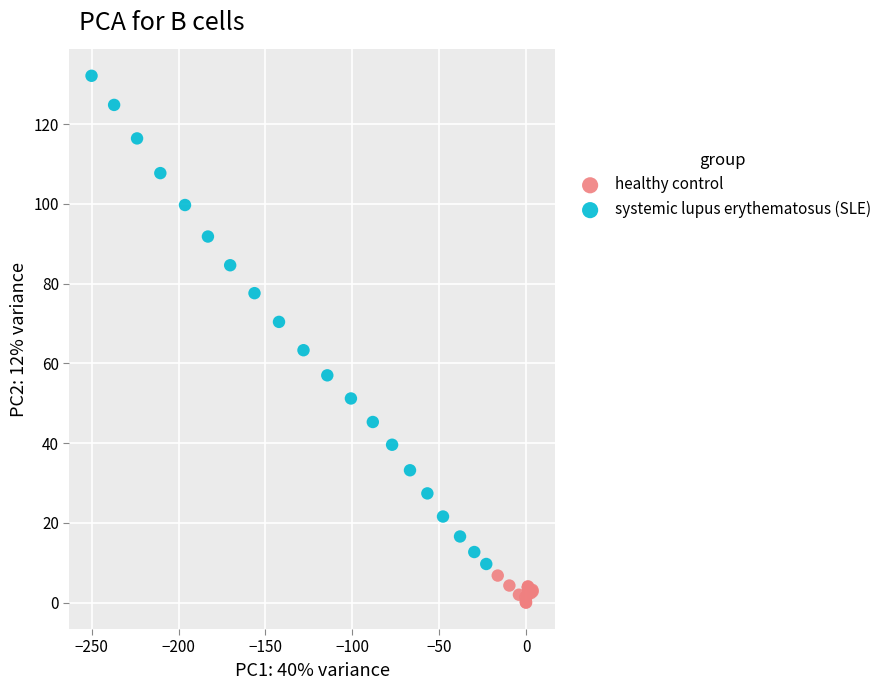

Which series contains the highest Y value?

systemic lupus erythematosus (SLE)